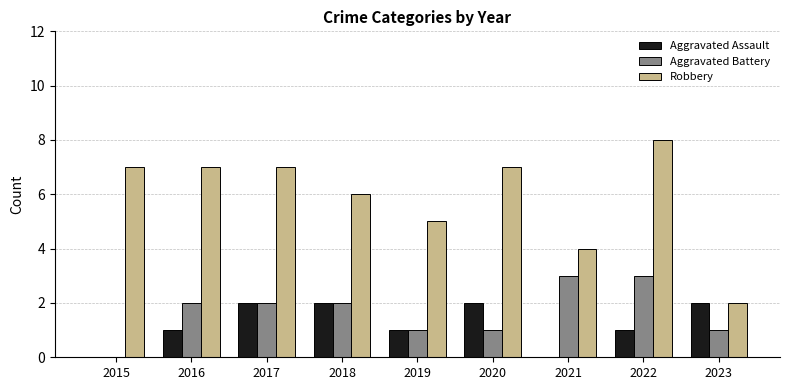

Which series changed the most between 2015 and 2020?

Aggravated Assault